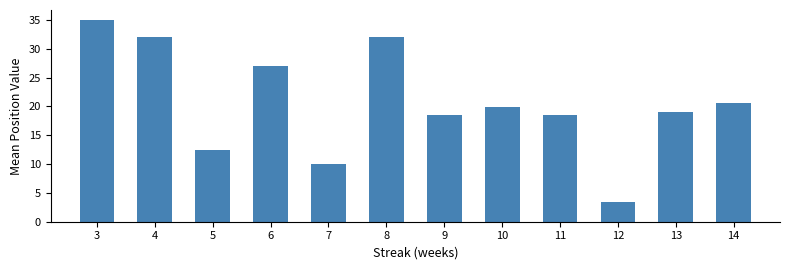

At which category does the chart reach its minimum across all series?

12